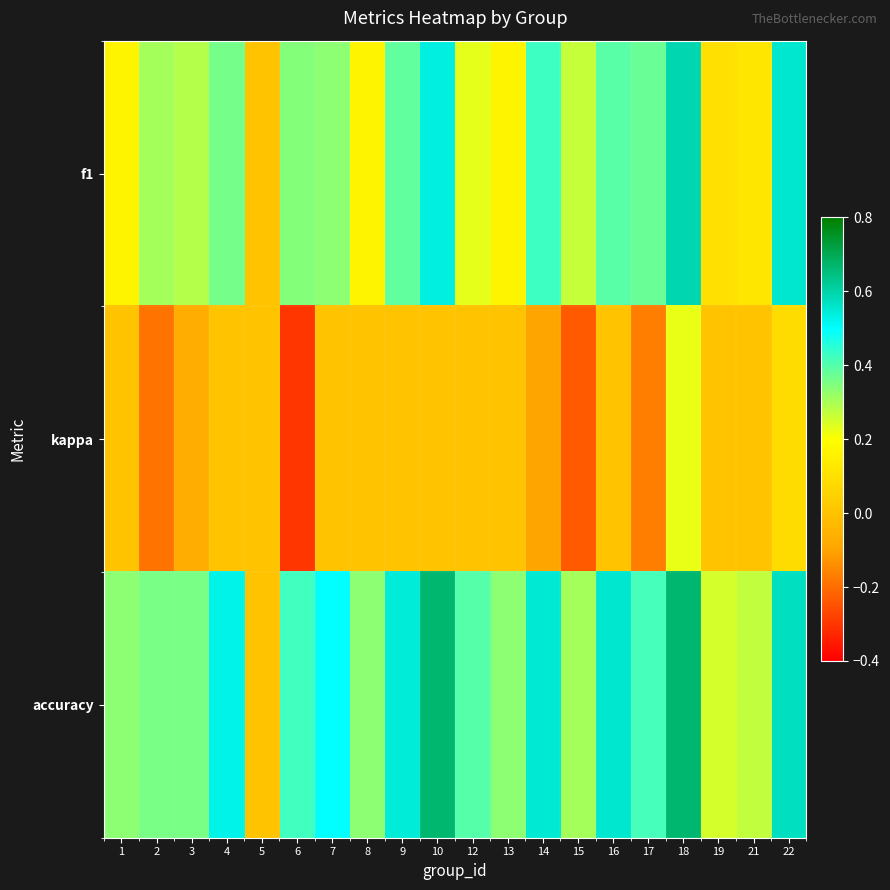

At 1, list the series in order from largest to smallest.

accuracy, f1, kappa